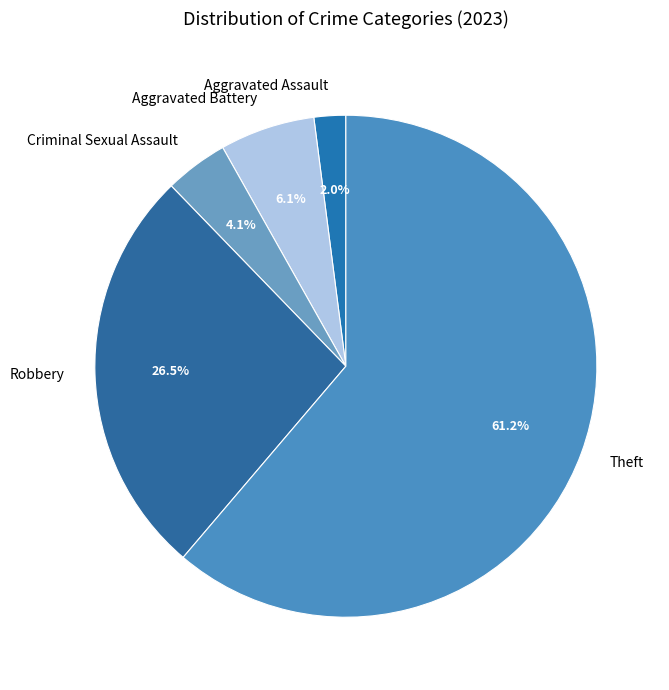

To the nearest percent, what is the average slice percentage?

20%